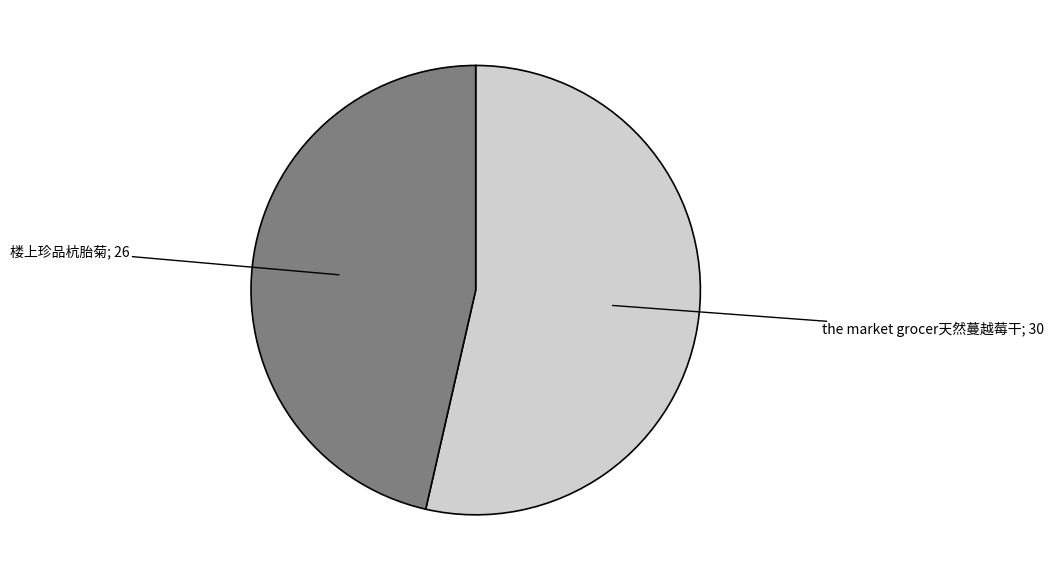

How many slices are in this pie chart?

2